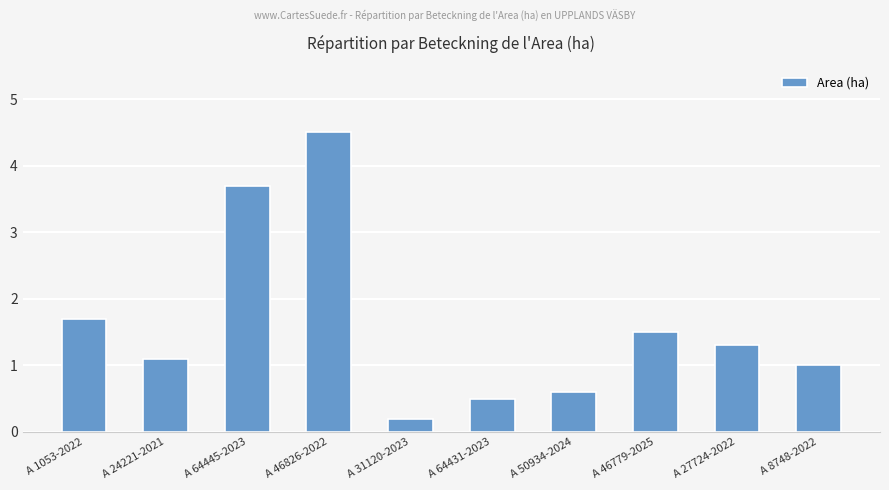

List the labels in order of value, largest first.

A 46826-2022, A 64445-2023, A 1053-2022, A 46779-2025, A 27724-2022, A 24221-2021, A 8748-2022, A 50934-2024, A 64431-2023, A 31120-2023